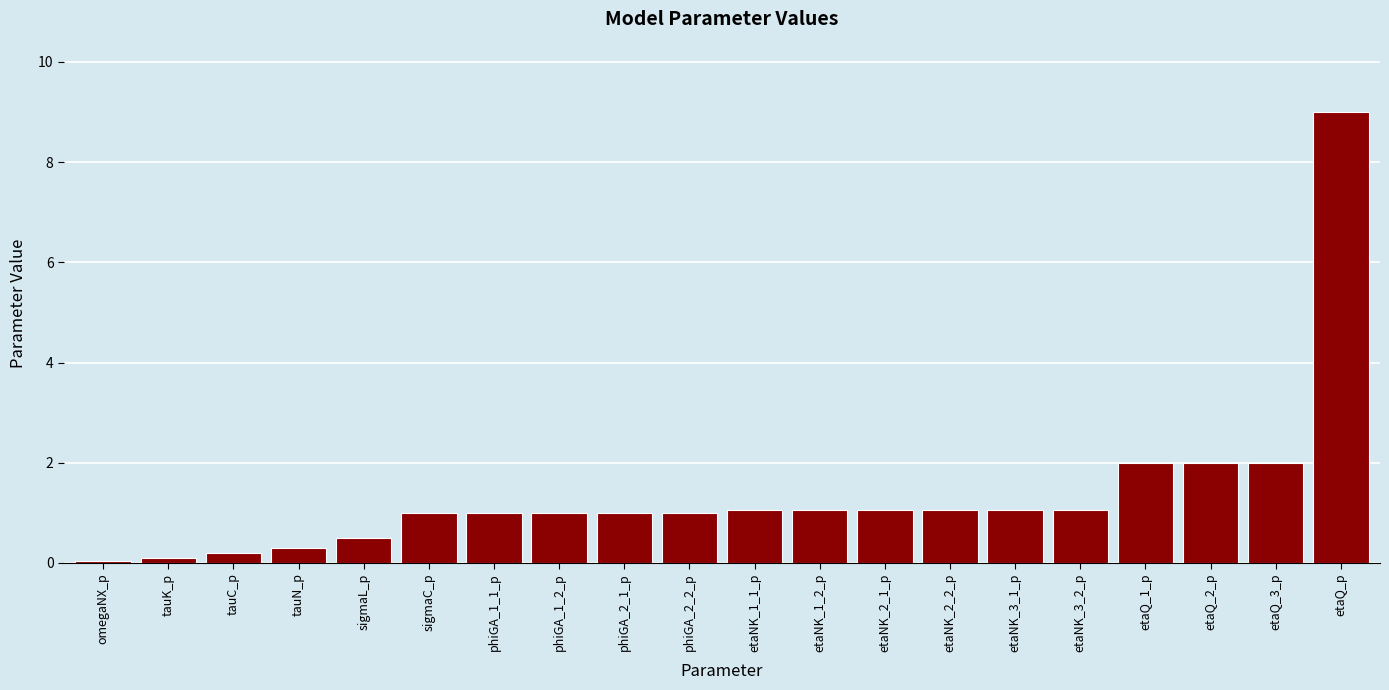

The value at etaNK_1_2_p is 1.1. True or false?

True